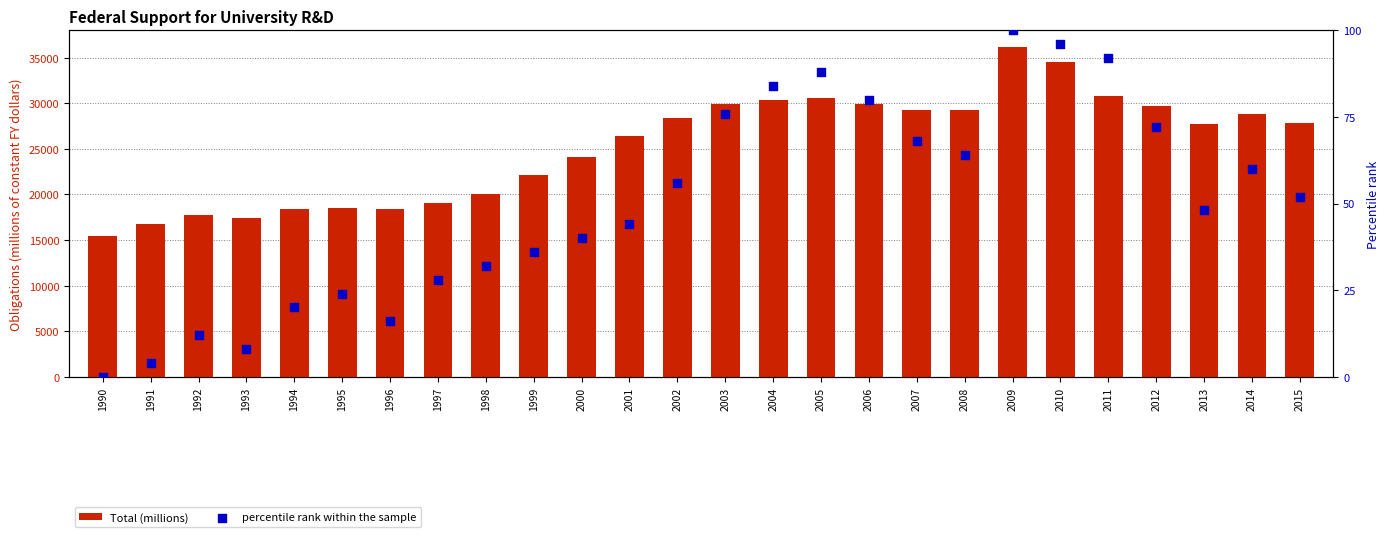

Which series contains the lowest Y value?

percentile rank within the sample